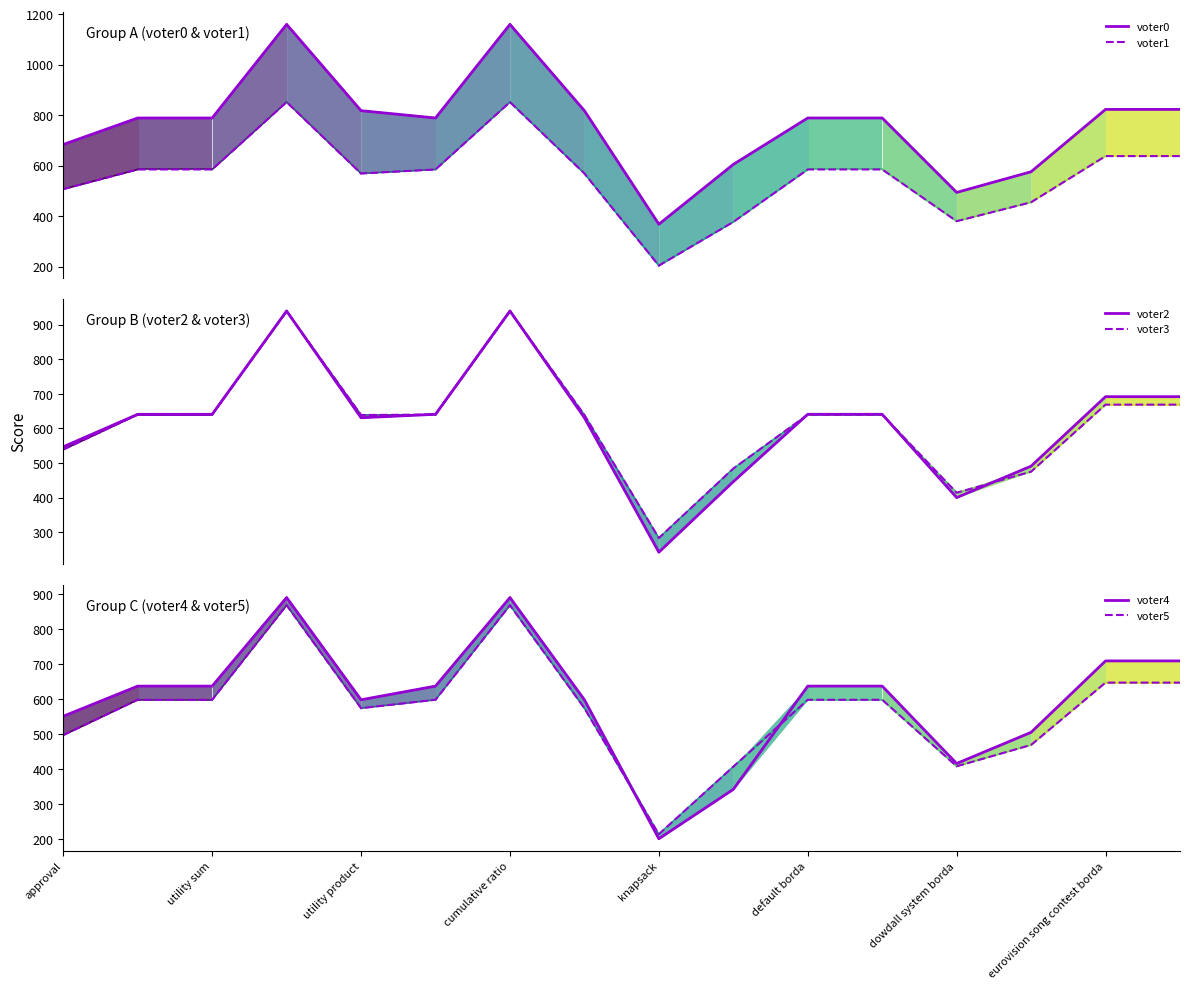

What is the label of the 5th point from the left?

utility product